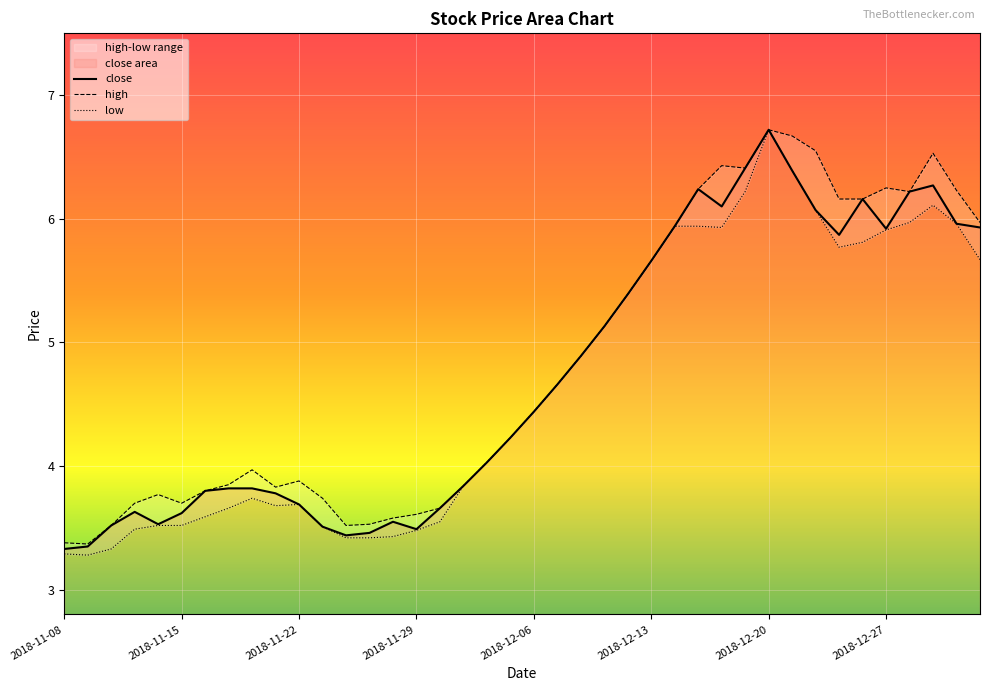

Reading right to left, extract all data points from this chart.

close: 5.9	6.0	6.3	6.2	5.9	6.2	5.9	6.1	6.4	6.7	6.4	6.1	6.2	5.9	5.7	5.4	5.1	4.9	4.7	4.4	4.2	4.0	3.8	3.7	3.5	3.5	3.5	3.4	3.5	3.7	3.8	3.8	3.8	3.8	3.6	3.5	3.6	3.5	3.4	3.3
high: 6.0	6.2	6.5	6.2	6.2	6.2	6.2	6.5	6.7	6.7	6.4	6.4	6.2	5.9	5.7	5.4	5.1	4.9	4.7	4.4	4.2	4.0	3.8	3.7	3.6	3.6	3.5	3.5	3.7	3.9	3.8	4.0	3.9	3.8	3.7	3.8	3.7	3.5	3.4	3.4
low: 5.7	6.0	6.1	6.0	5.9	5.8	5.8	6.1	6.4	6.7	6.2	5.9	5.9	5.9	5.7	5.4	5.1	4.9	4.7	4.4	4.2	4.0	3.8	3.5	3.5	3.4	3.4	3.4	3.5	3.7	3.7	3.7	3.7	3.6	3.5	3.5	3.5	3.3	3.3	3.3